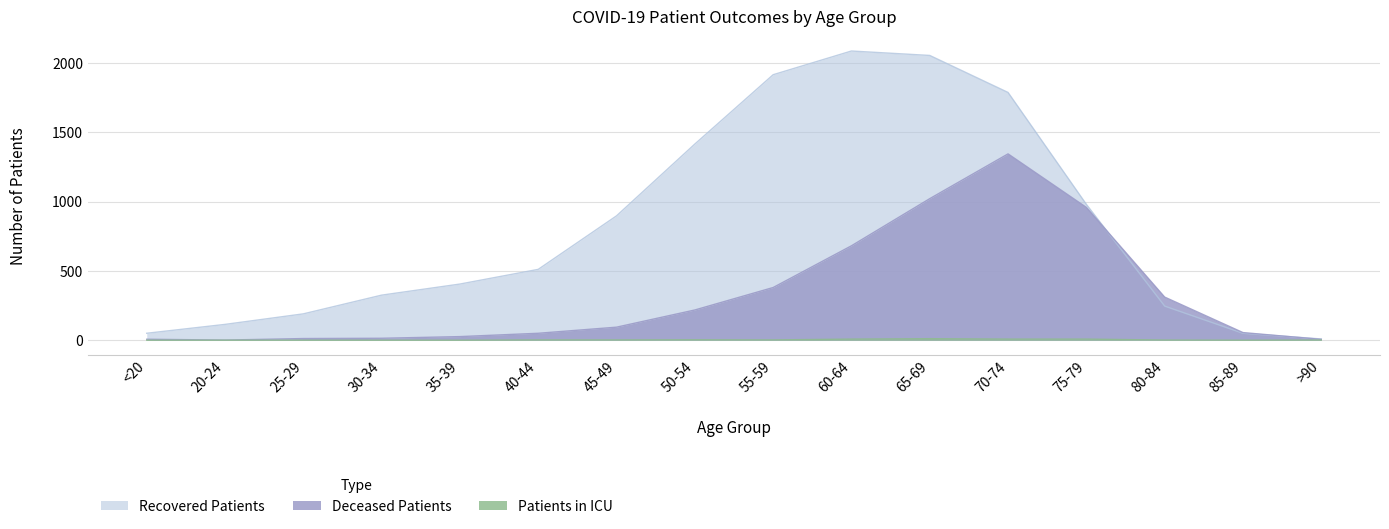

Reading left to right, list all the values displayed in this chart.

Deceased Patients: 7	1	12	14	26	50	94	218	380	681	1021	1344	958	311	55	6
Recovered Patients: 50	114	190	325	405	511	897	1415	1915	2086	2054	1787	980	246	50	9
Patients in ICU: 0	0	0	0	0	2	2	3	2	8	11	8	8	1	0	1